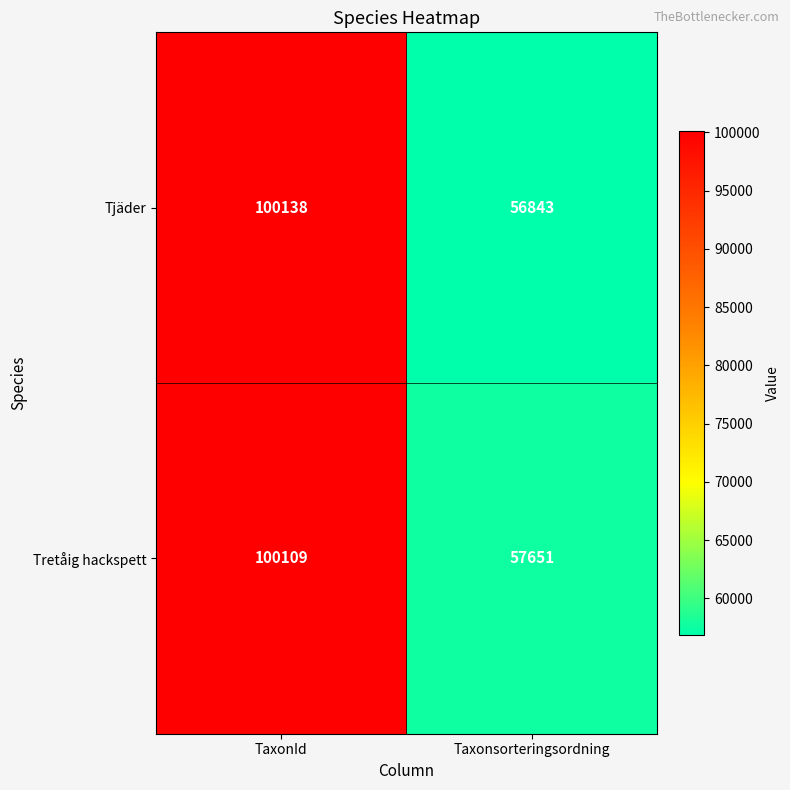

Reading right to left, what are all the values shown in this chart?

Tjäder: Taxonsorteringsordning=56843	TaxonId=100138
Tretåig hackspett: Taxonsorteringsordning=57651	TaxonId=100109